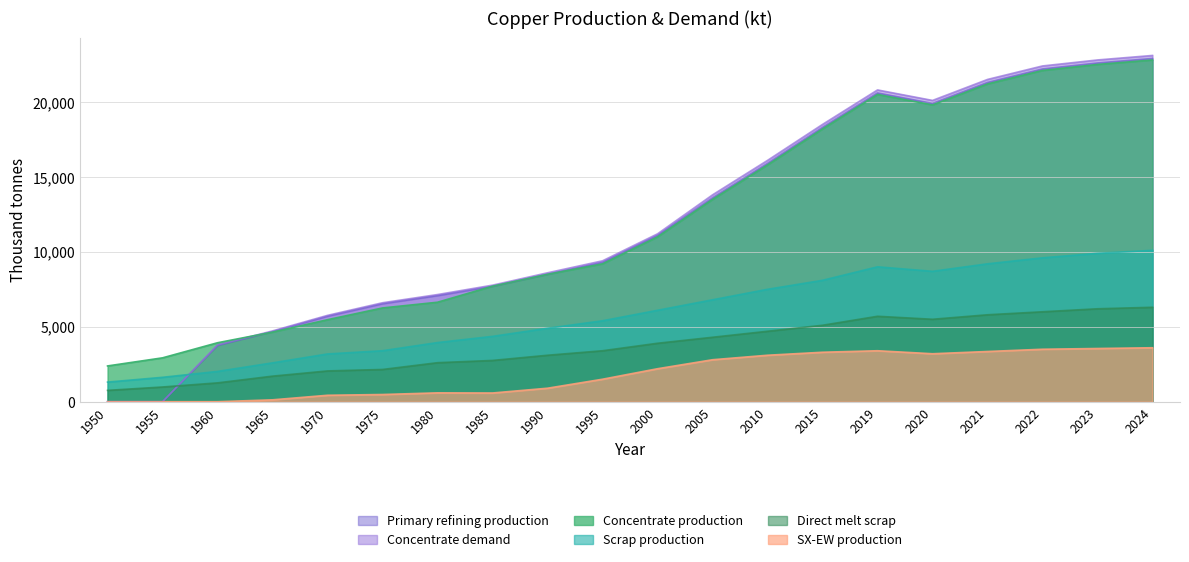

What is the spread (max minus min) of values at 1965?

4597.6